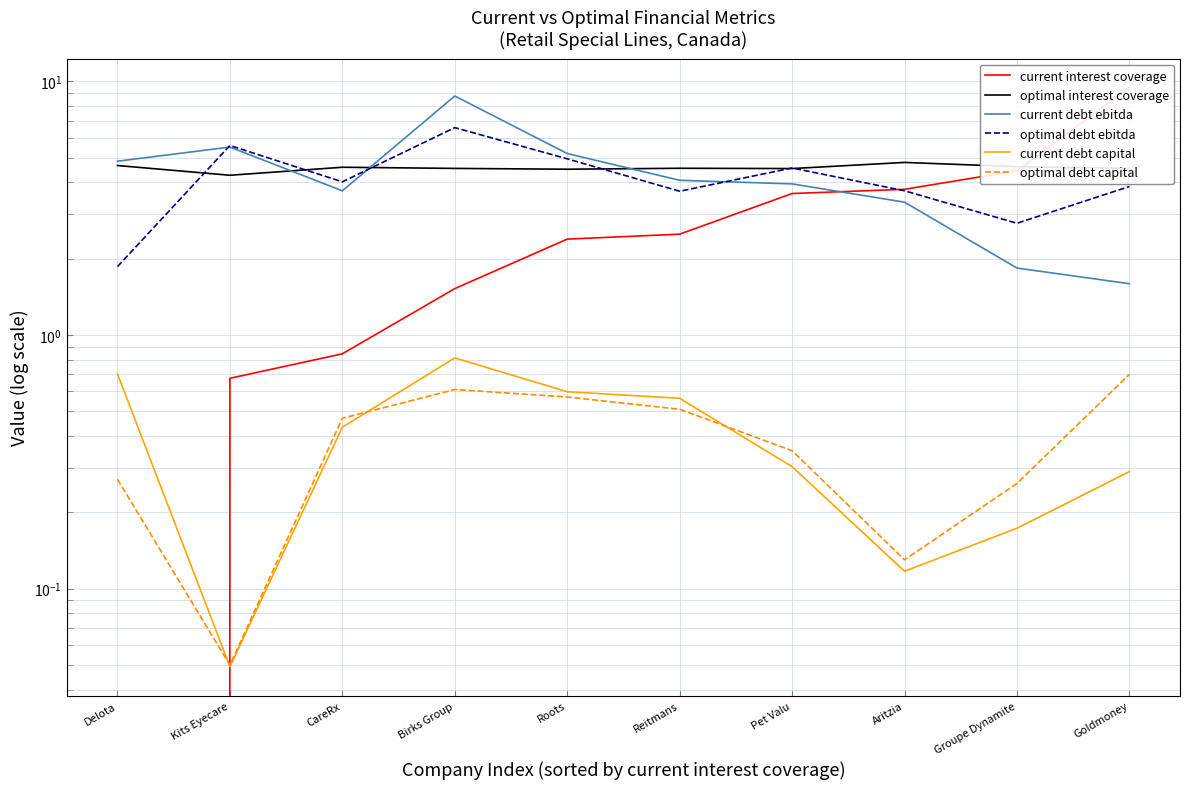

Reading left to right, what are all the values shown in this chart?

current interest coverage: Delota=-0.2	Kits Eyecare=0.7	CareRx=0.8	Birks Group=1.5	Roots=2.4	Reitmans=2.5	Pet Valu=3.6	Aritzia=3.8	Groupe Dynamite=4.4	Goldmoney=9.5
optimal interest coverage: Delota=4.7	Kits Eyecare=4.3	CareRx=4.6	Birks Group=4.5	Roots=4.5	Reitmans=4.5	Pet Valu=4.5	Aritzia=4.8	Groupe Dynamite=4.6	Goldmoney=4.5
current debt ebitda: Delota=4.8	Kits Eyecare=5.5	CareRx=3.7	Birks Group=8.8	Roots=5.2	Reitmans=4.1	Pet Valu=3.9	Aritzia=3.3	Groupe Dynamite=1.8	Goldmoney=1.6
optimal debt ebitda: Delota=1.9	Kits Eyecare=5.6	CareRx=4.0	Birks Group=6.6	Roots=5.0	Reitmans=3.7	Pet Valu=4.6	Aritzia=3.7	Groupe Dynamite=2.8	Goldmoney=3.9
current debt capital: Delota=0.7	Kits Eyecare=0.0	CareRx=0.4	Birks Group=0.8	Roots=0.6	Reitmans=0.6	Pet Valu=0.3	Aritzia=0.1	Groupe Dynamite=0.2	Goldmoney=0.3
optimal debt capital: Delota=0.3	Kits Eyecare=0.1	CareRx=0.5	Birks Group=0.6	Roots=0.6	Reitmans=0.5	Pet Valu=0.3	Aritzia=0.1	Groupe Dynamite=0.3	Goldmoney=0.7